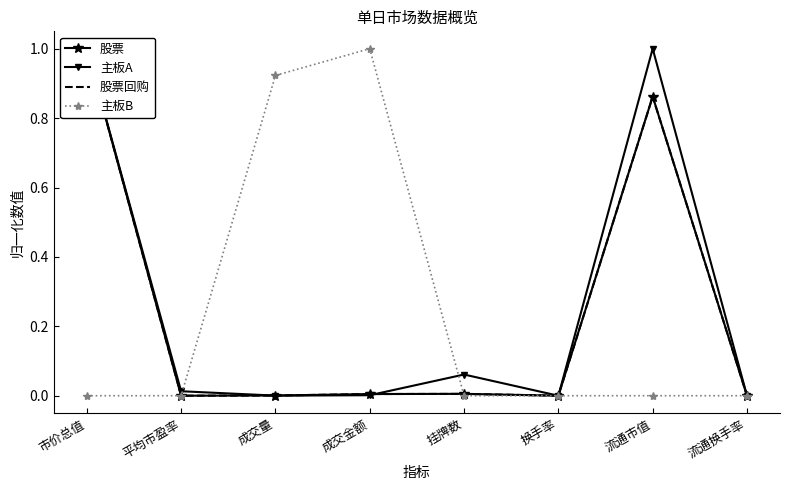

Reading left to right, what are all the values shown in this chart?

股票: 市价总值=1.0	平均市盈率=0.0	成交量=0.0	成交金额=0.0	挂牌数=0.0	换手率=0.0	流通市值=0.9	流通换手率=0.0
主板A: 市价总值=1.0	平均市盈率=0.0	成交量=0.0	成交金额=0.0	挂牌数=0.1	换手率=0.0	流通市值=1.0	流通换手率=0.0
股票回购: 市价总值=1.0	平均市盈率=0.0	成交量=0.0	成交金额=0.0	挂牌数=0.0	换手率=0.0	流通市值=0.9	流通换手率=0.0
主板B: 市价总值=0.0	平均市盈率=0.0	成交量=0.9	成交金额=1.0	挂牌数=0.0	换手率=0.0	流通市值=0.0	流通换手率=0.0